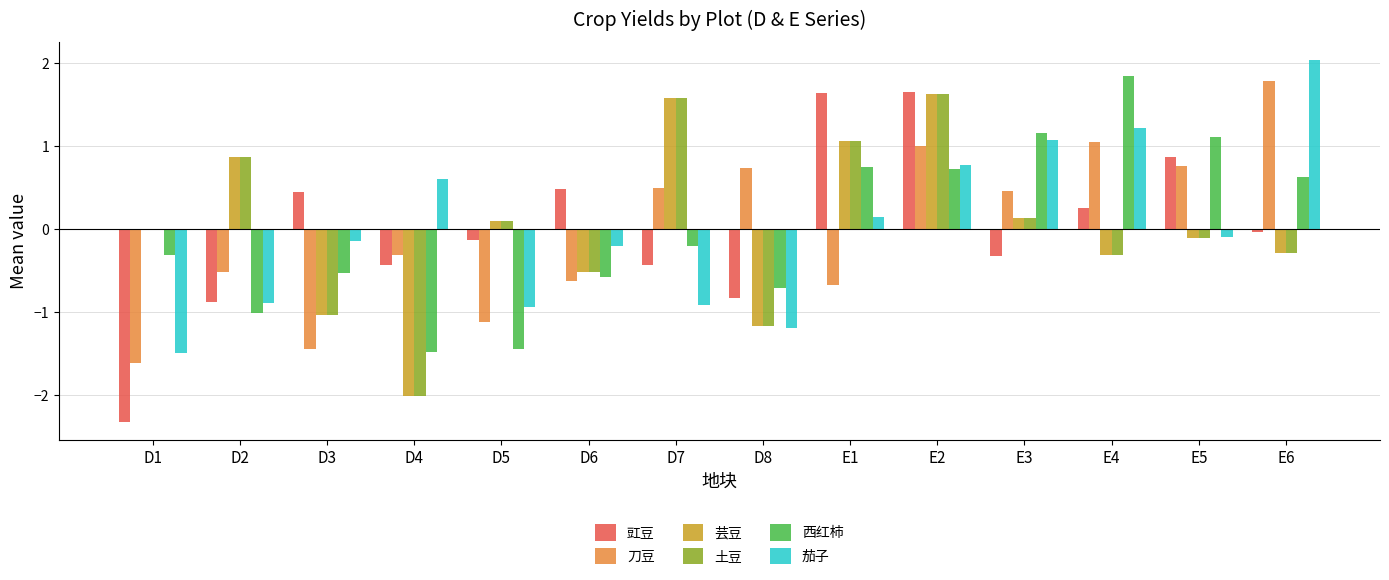

How many distinct data groups are displayed?

6